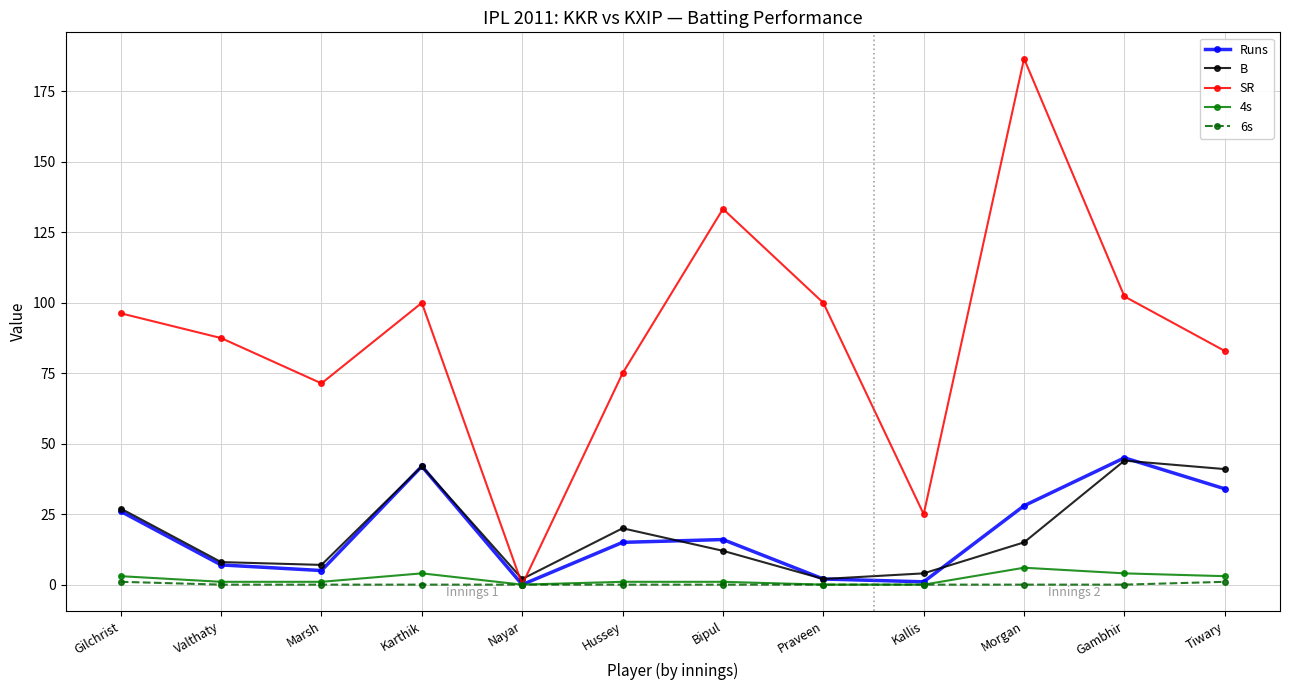

Which series has the largest total across all categories?

SR